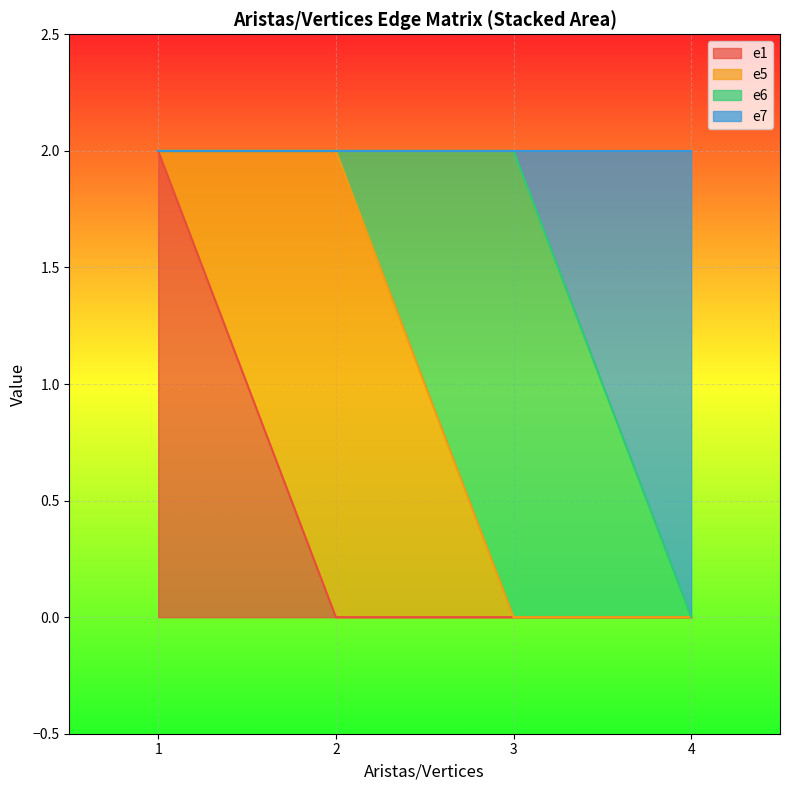

What are all the series names shown in the legend?

e1, e5, e6, e7